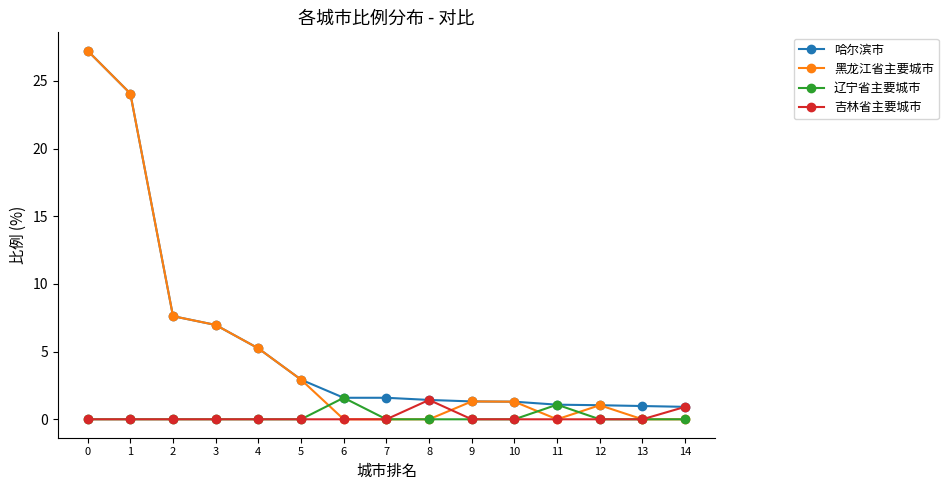

What is the total value across all series at 12?

2.1